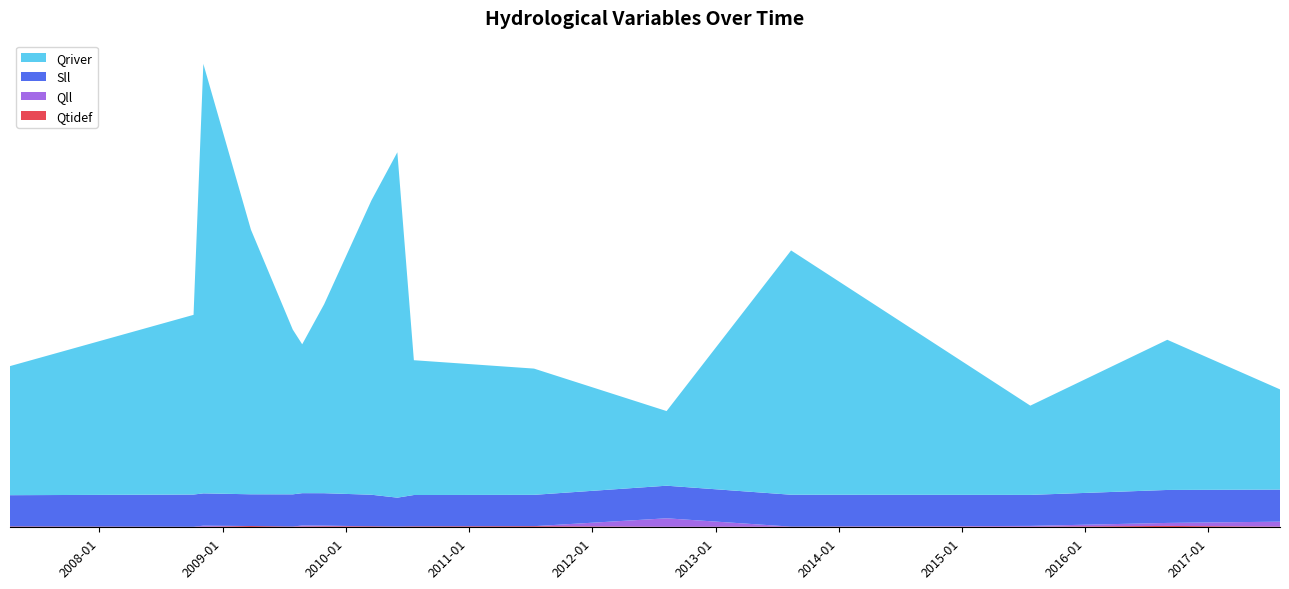

Reading right to left, list all the values displayed in this chart.

Qtidef: 2017-08-01=0.7	2016-09-01=1.5	2015-07-23=0.7	2013-08-13=0.7	2012-08-09=0.6	2011-07-13=1.2	2010-07-22=1.0	2010-06-03=0.8	2010-03-18=1.1	2009-10-29=1.1	2009-08-25=0.9	2009-07-28=0.8	2009-03-26=1.4	2008-11-05=0.6	2008-10-07=0.6	2007-04-12=0.9
Qll: 2017-08-01=5.5	2016-09-01=3.3	2015-07-23=0.9	2013-08-13=0.0	2012-08-09=9.4	2011-07-13=0.0	2010-07-22=0.0	2010-06-03=0.0	2010-03-18=0.0	2009-10-29=0.8	2009-08-25=1.1	2009-07-28=0.0	2009-03-26=0.0	2008-11-05=1.1	2008-10-07=0.0	2007-04-12=0.0
Sll: 2017-08-01=35.5	2016-09-01=36.5	2015-07-23=34.3	2013-08-13=35.3	2012-08-09=36.0	2011-07-13=34.6	2010-07-22=34.7	2010-06-03=31.9	2010-03-18=34.9	2009-10-29=35.9	2009-08-25=35.8	2009-07-28=35.6	2009-03-26=35.1	2008-11-05=35.7	2008-10-07=35.6	2007-04-12=34.6
Qriver: 2017-08-01=110.8	2016-09-01=166.1	2015-07-23=98.7	2013-08-13=270.1	2012-08-09=82.5	2011-07-13=139.6	2010-07-22=149.1	2010-06-03=381.9	2010-03-18=325.3	2009-10-29=208.9	2009-08-25=164.6	2009-07-28=182.2	2009-03-26=292.7	2008-11-05=475.0	2008-10-07=198.7	2007-04-12=142.7